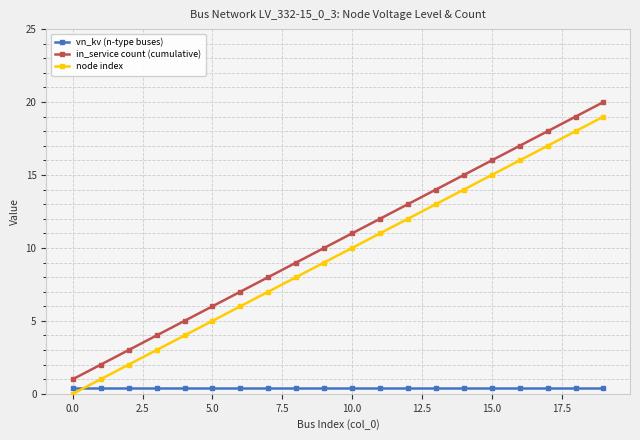

Rank the series by their maximum value, from lowest to highest.

vn_kv (n-type buses), node index, in_service count (cumulative)